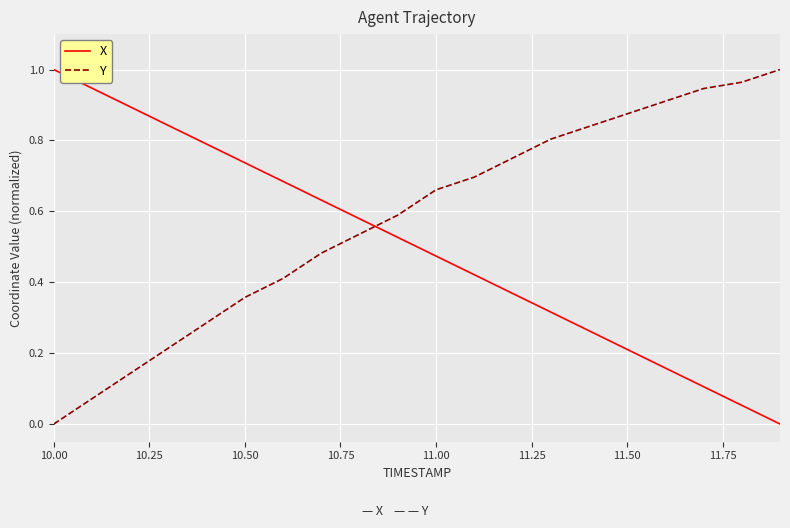

True or false: Y and X cross at least once.

True